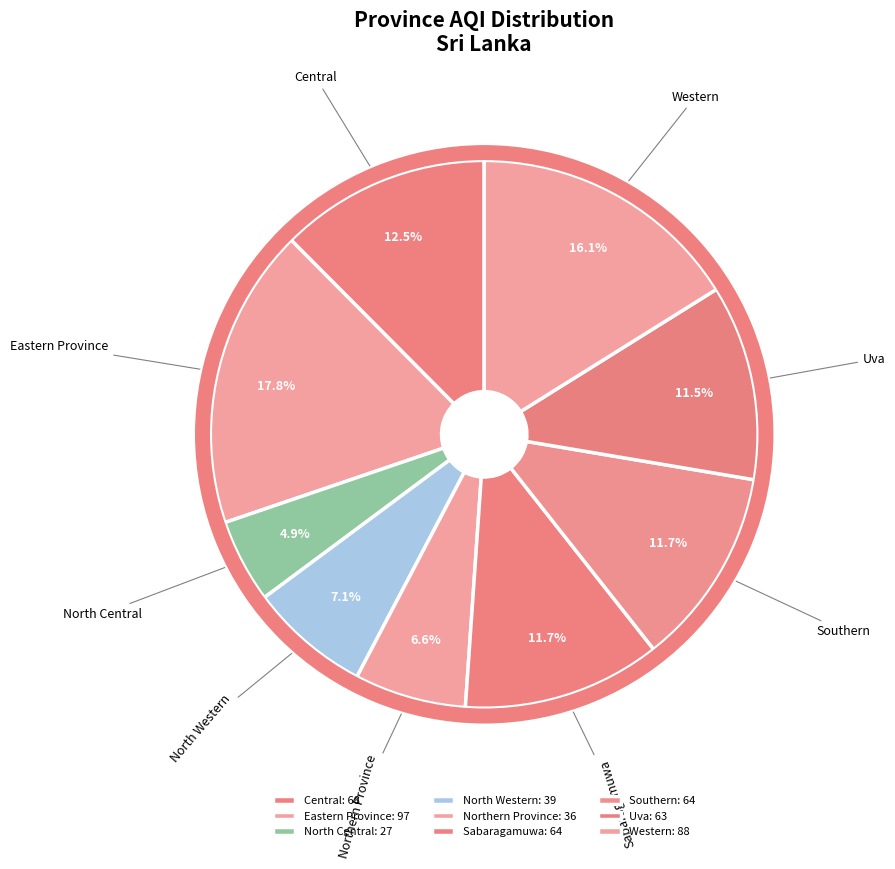

To the nearest percent, what is the difference between the Central and Eastern Province slice percentages?

5%